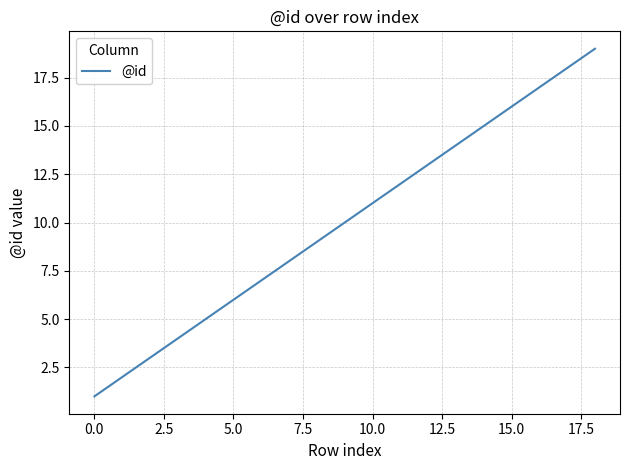

What is the difference between the maximum and minimum values?

18